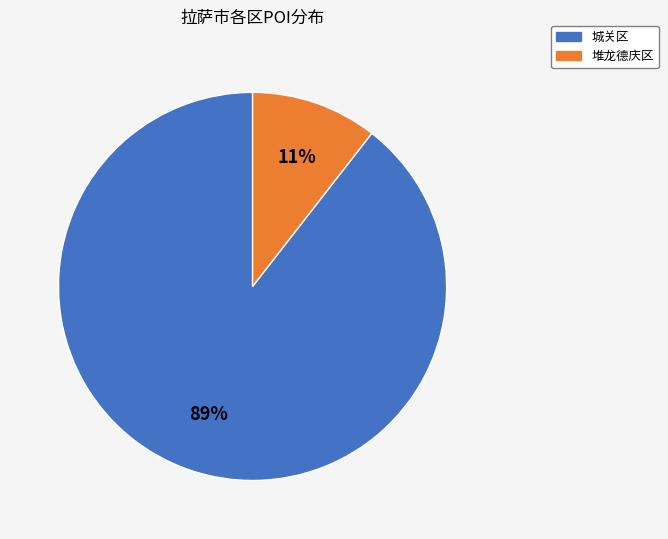

Do 城关区 and 堆龙德庆区 together represent more than half of the pie?

Yes